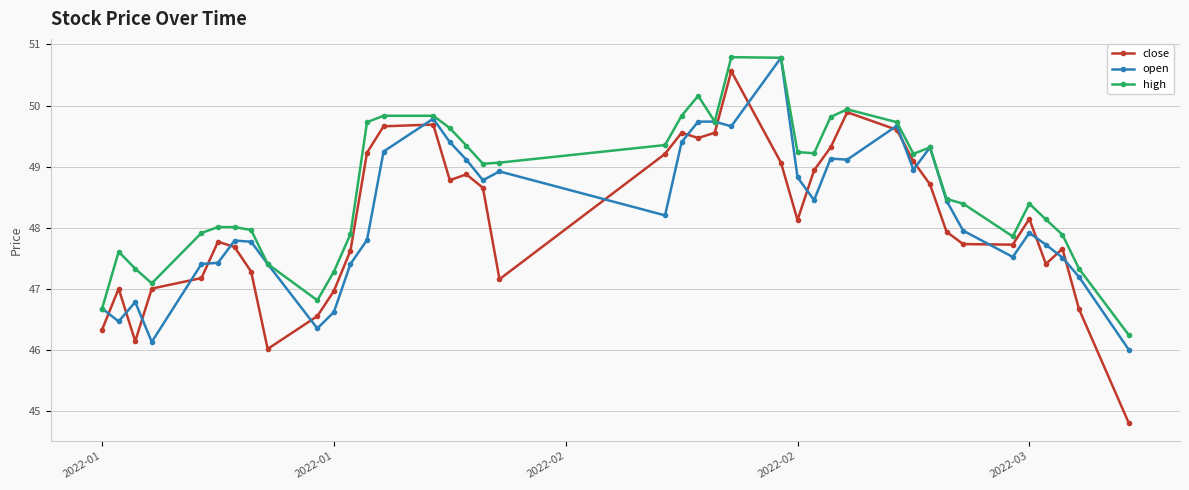

How many times do open and close cross each other?

20